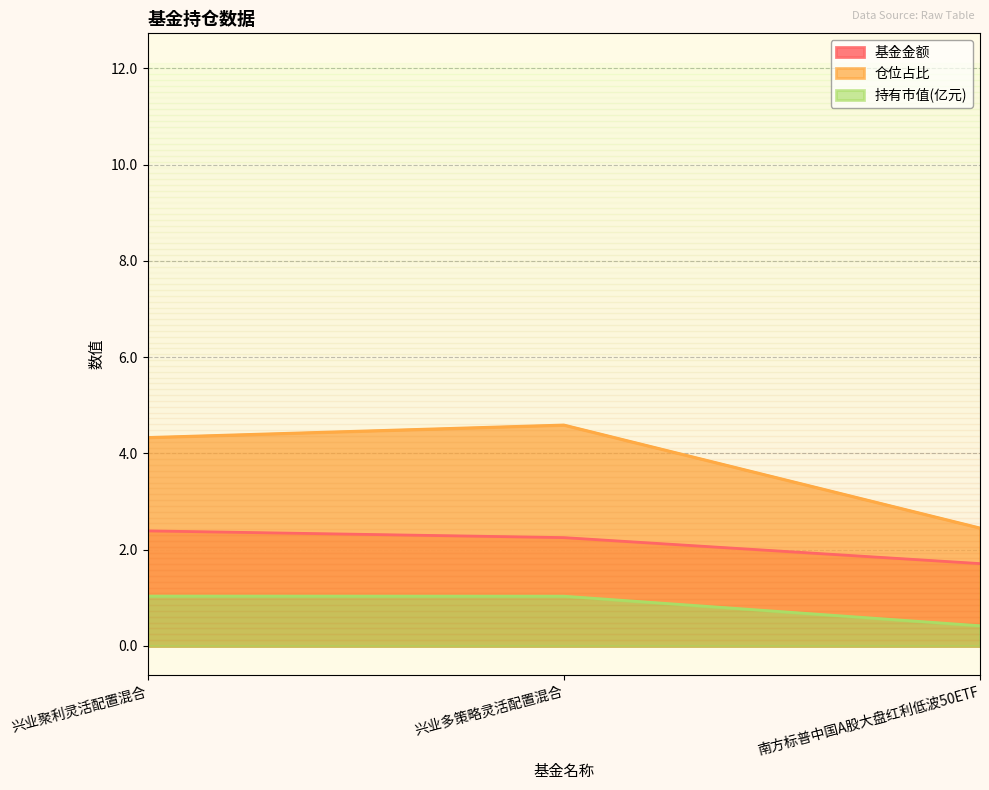

What are all the series names shown in the legend?

基金金额, 仓位占比, 持有市值(亿元)